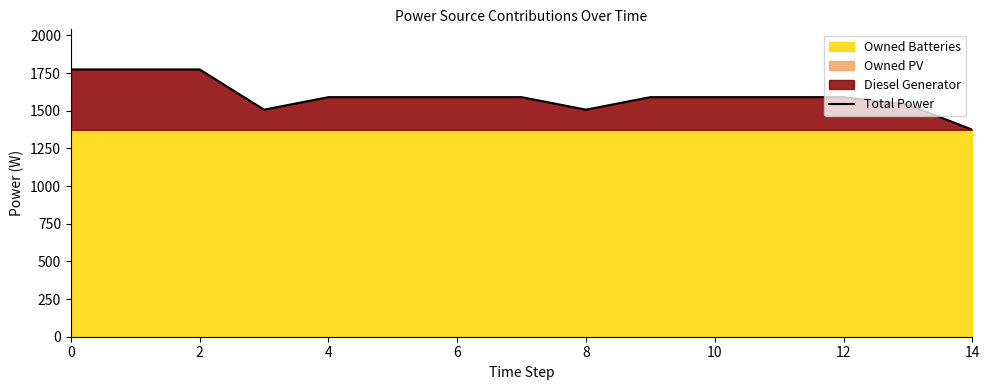

What is the average value?

1598